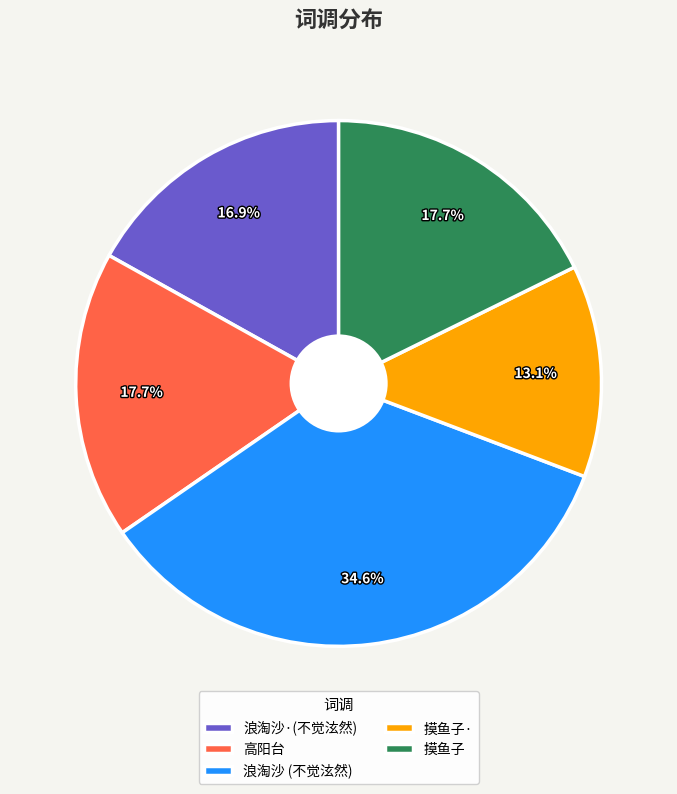

How much of the chart is everything except 浪淘沙·(不觉泫然)?

83.1%